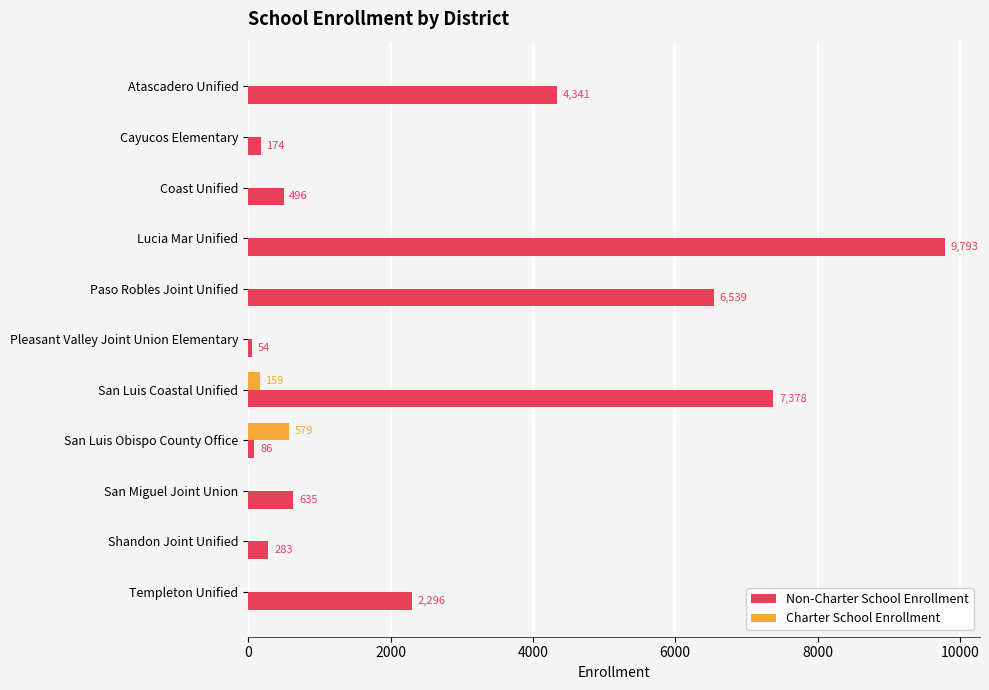

What is the total value across all series at Shandon Joint Unified?

283